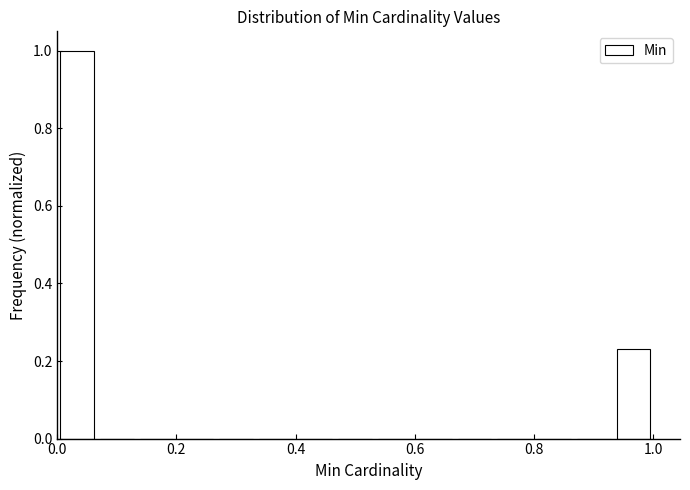

Read against the x-axis, roughly where is the centre of the tallest bar?

0.04